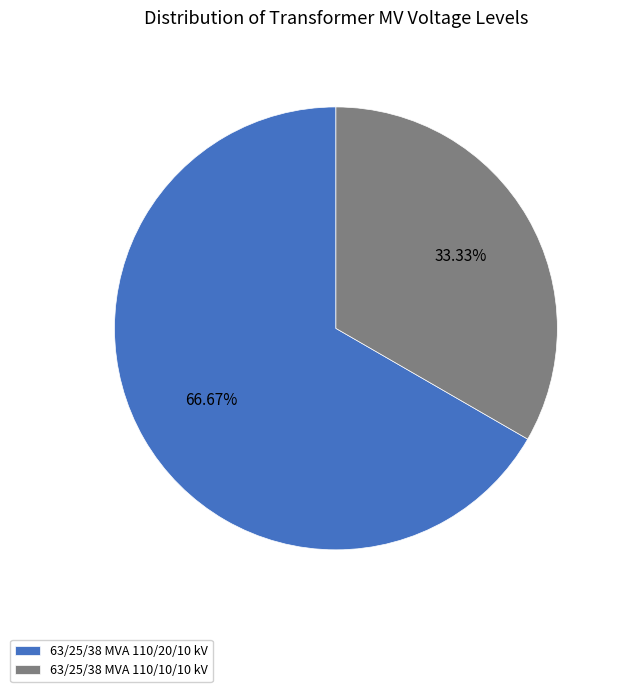

What percentage is the 63/25/38 MVA 110/10/10 kV slice, to the nearest percent?

33%